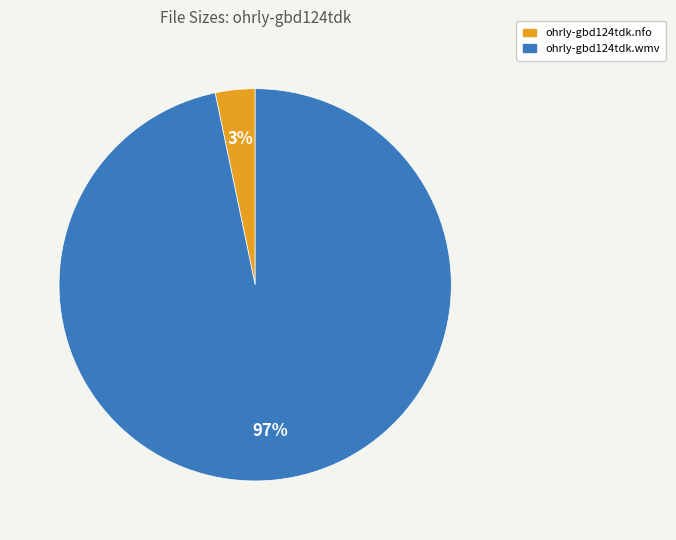

To the nearest percent, what portion does ohrly-gbd124tdk.nfo represent?

3%